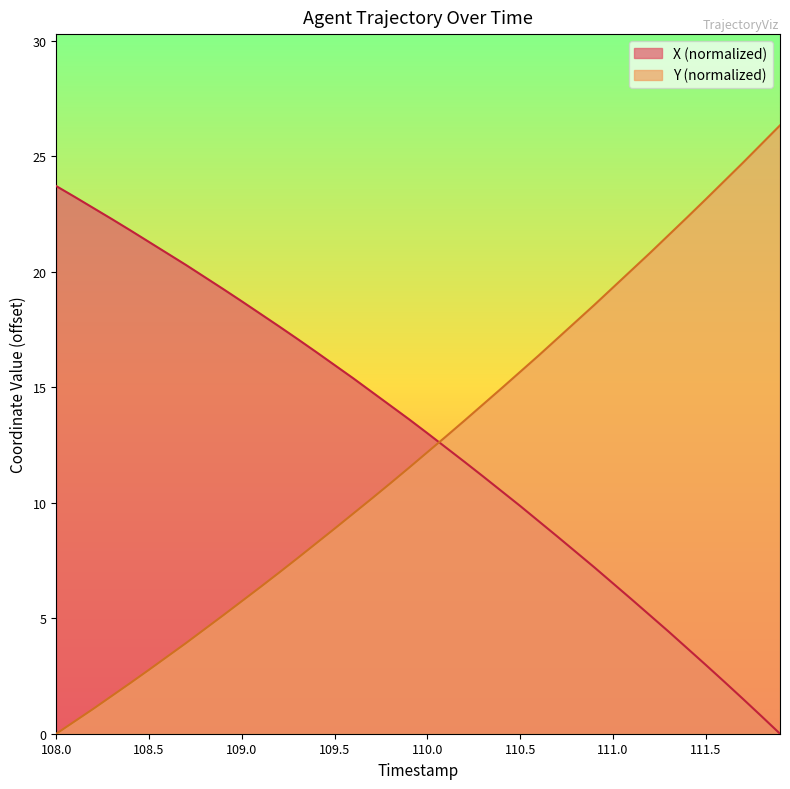

The value of X (normalized) at 109.0 is 4.4. True or false?

False